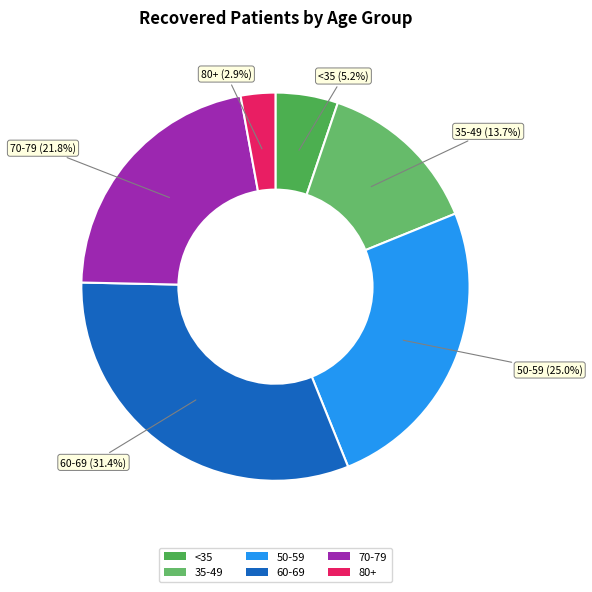

Is 80+ the majority of the pie?

No